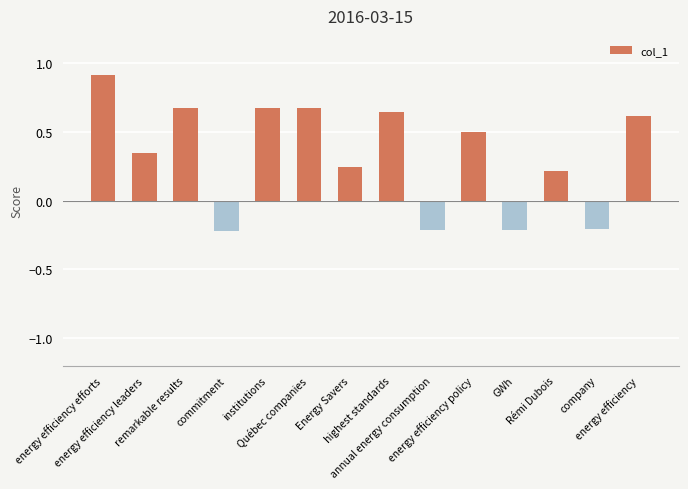

What is the value of the 3rd bar from the left?

0.7